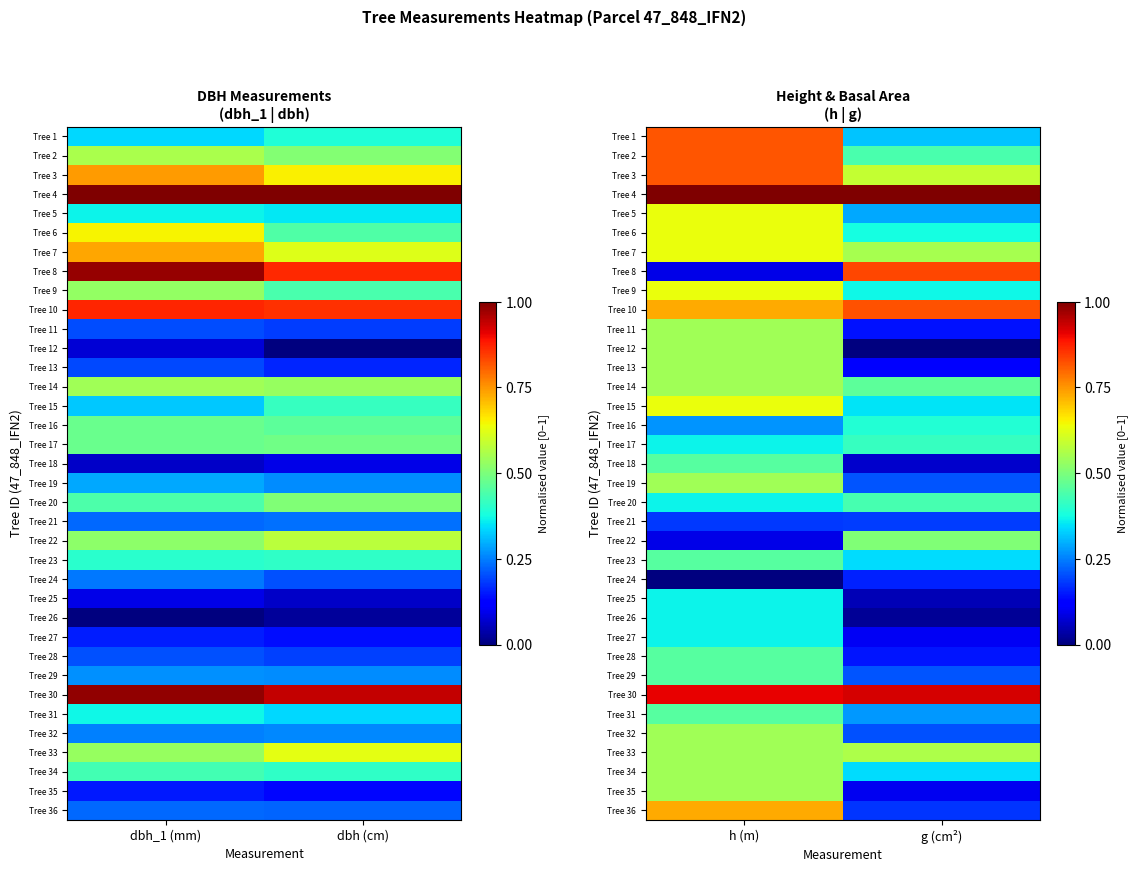

Is the value of Tree 7 at h (m) greater than the value of Tree 29 at g (cm²)?

Yes